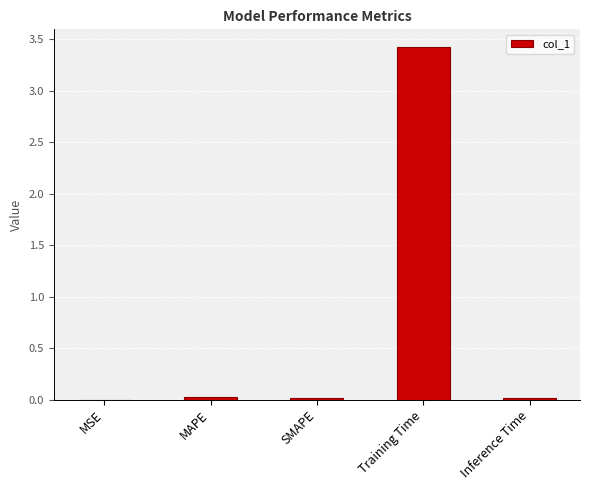

What is the sum of all values?

3.5